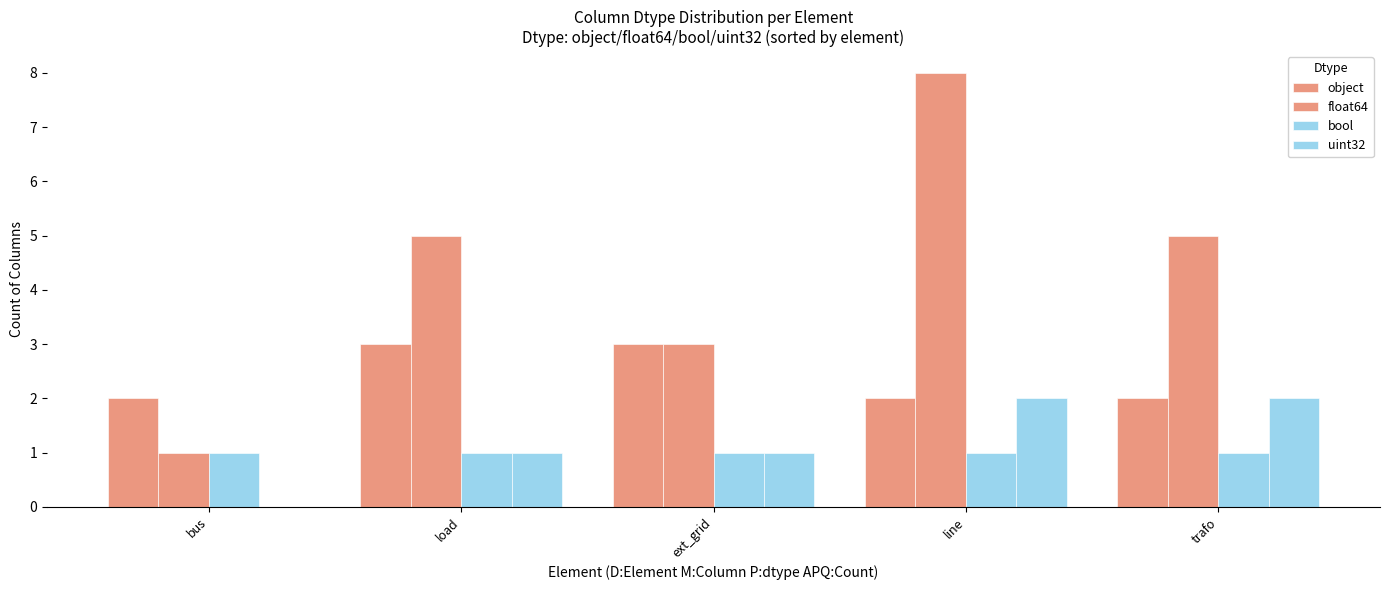

At how many categories does at least one series exceed 3?

3